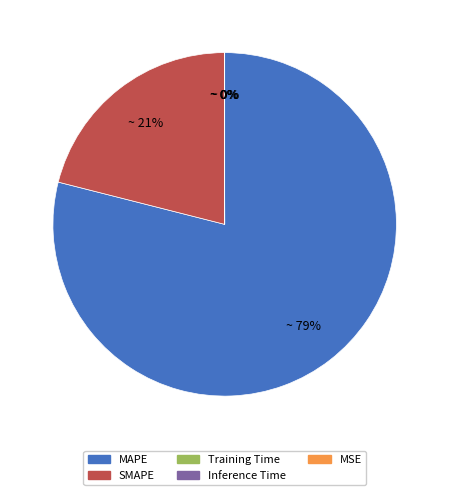

What is the largest slice in the pie chart?

MAPE